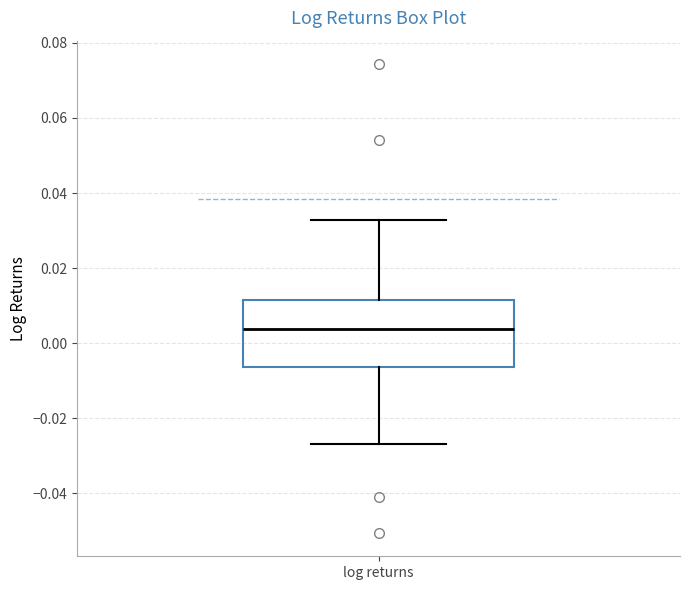

Where is the lower edge of the box for log returns on the y-axis? The values are not printed on the chart, so give them approximately, as read against the axis.

-0.006